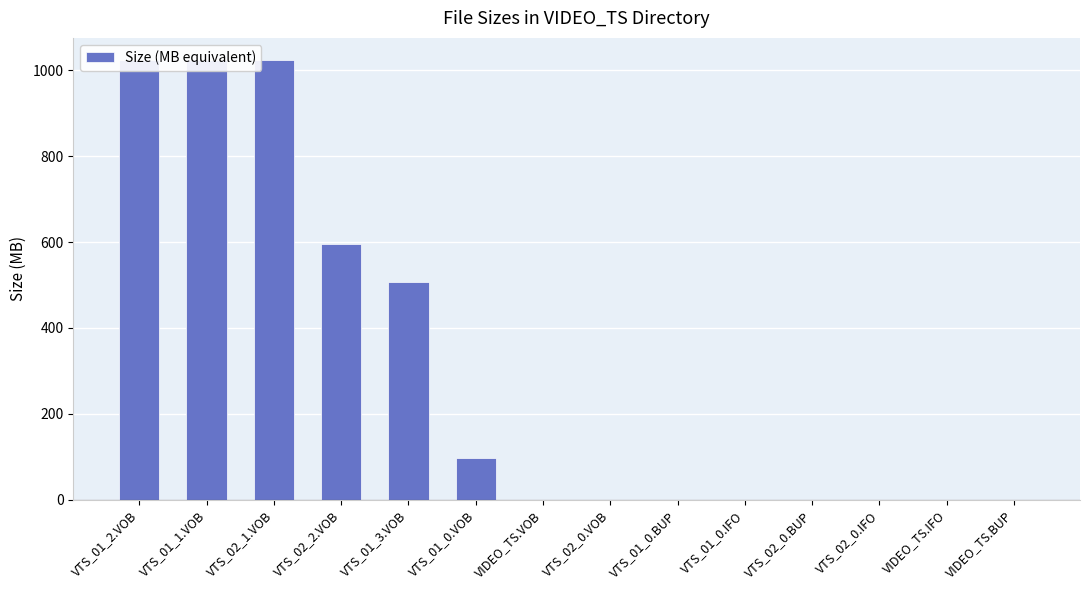

List the labels in order of value, largest first.

VTS_01_2.VOB, VTS_01_1.VOB, VTS_02_1.VOB, VTS_02_2.VOB, VTS_01_3.VOB, VTS_01_0.VOB, VIDEO_TS.VOB, VTS_02_0.VOB, VTS_01_0.BUP, VTS_01_0.IFO, VTS_02_0.BUP, VTS_02_0.IFO, VIDEO_TS.IFO, VIDEO_TS.BUP